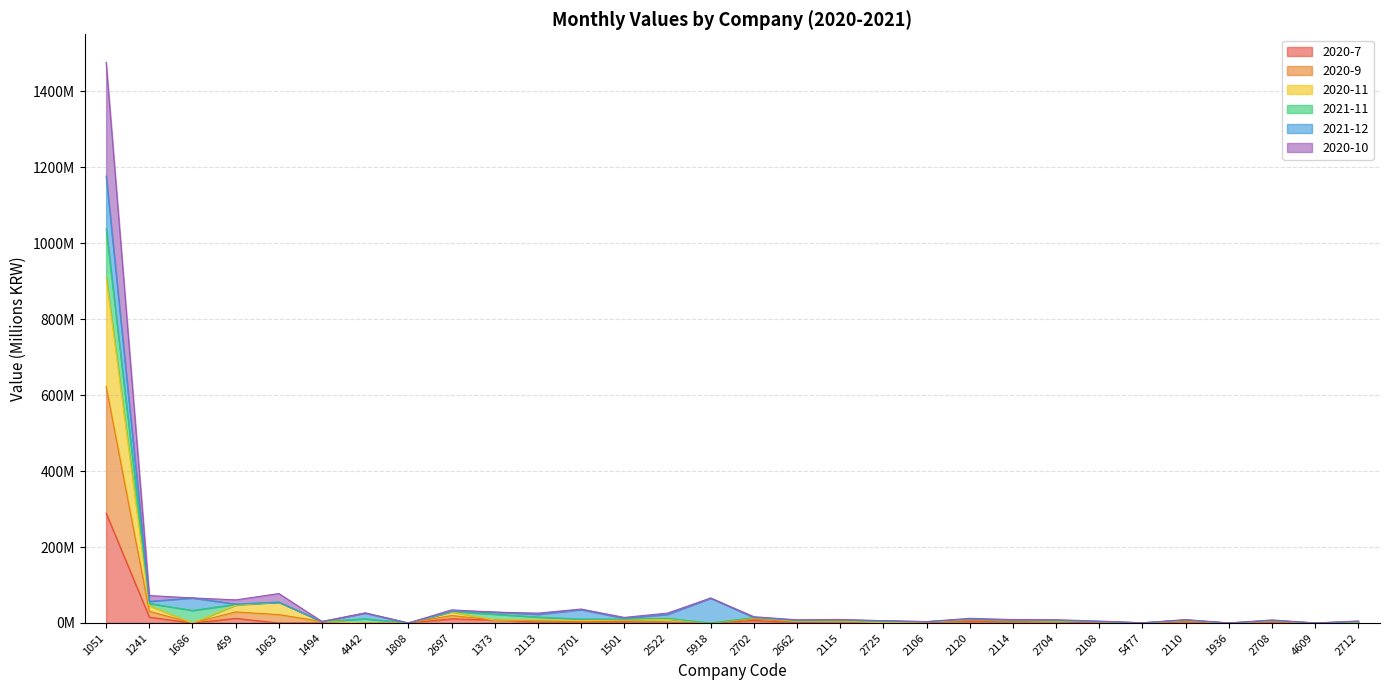

What are all the series names shown in the legend?

2020-7, 2020-9, 2020-11, 2021-11, 2021-12, 2020-10